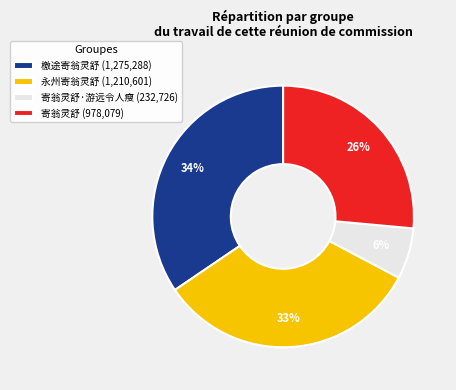

To the nearest percent, what percentage of the pie is 寄翁灵舒·游远令人瘦 (232,726)?

6%